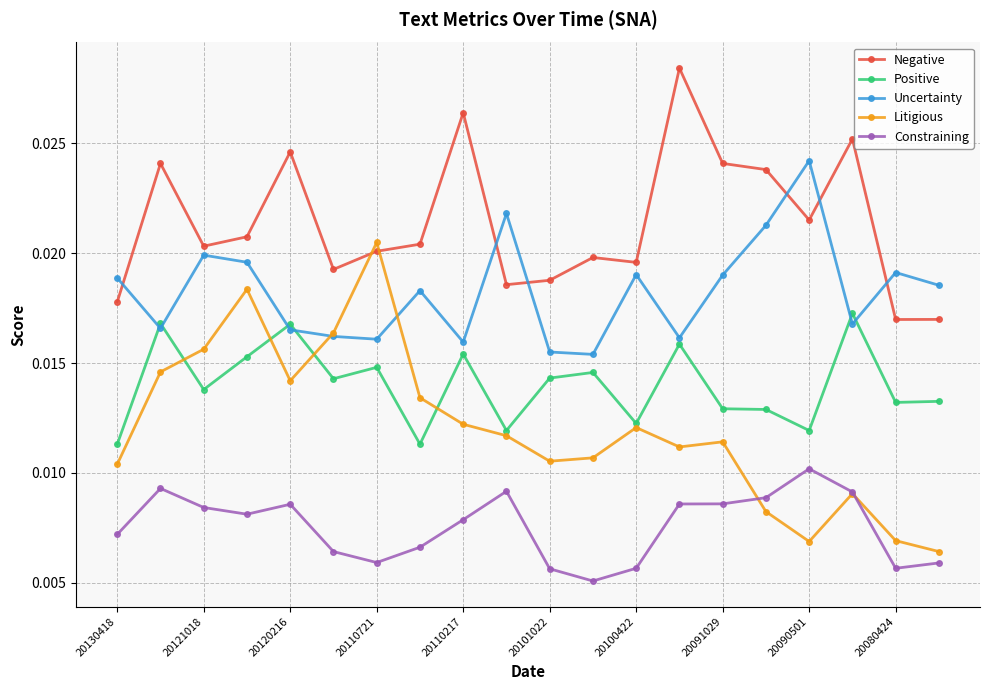

At how many categories does at least one series exceed 0?

20